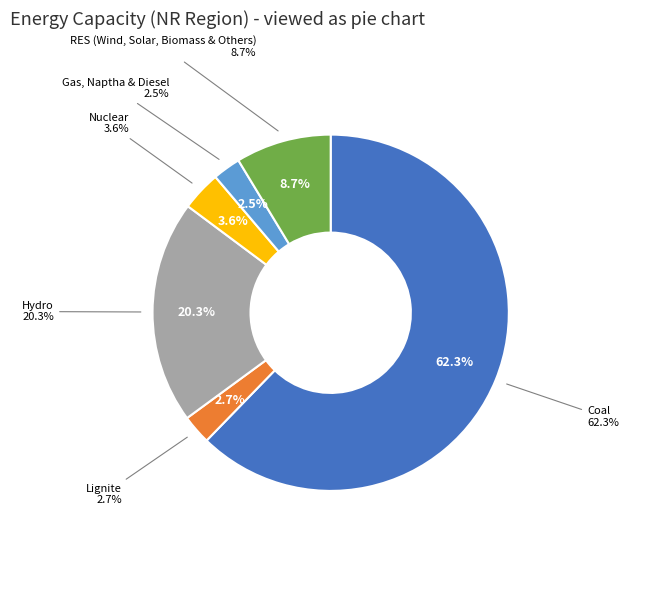

Rank the categories by value from lowest to highest.

Gas, Naptha & Diesel, Lignite, Nuclear, RES (Wind, Solar, Biomass & Others), Hydro, Coal